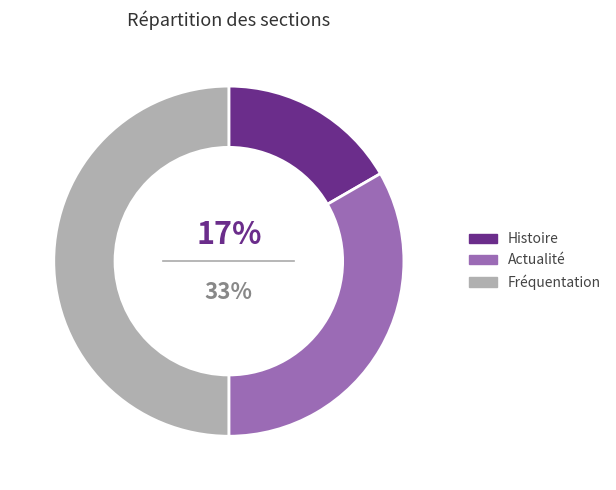

Does Histoire account for over 50% of the chart?

No